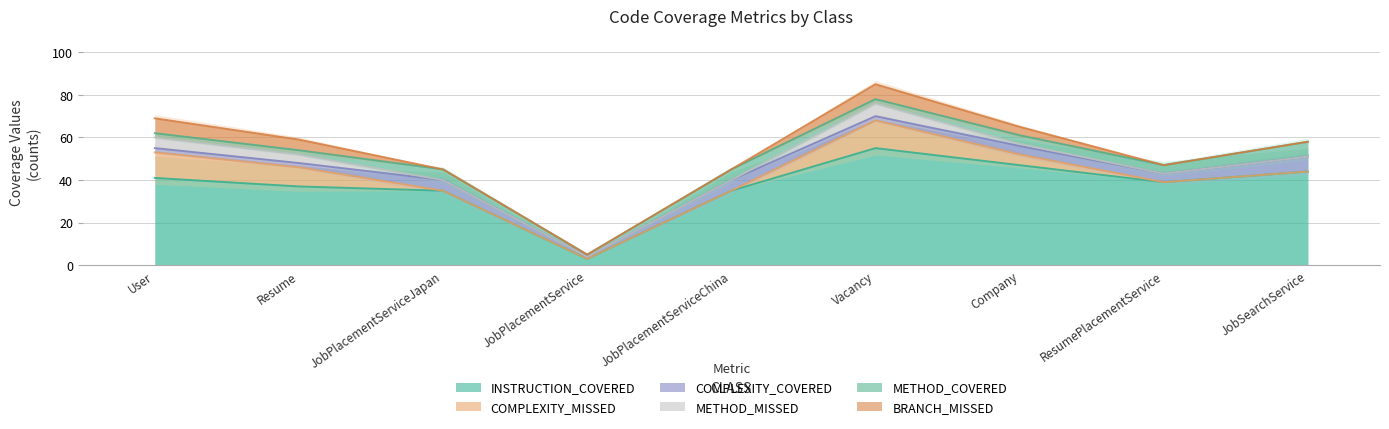

What is the label of the 9th point from the right?

User